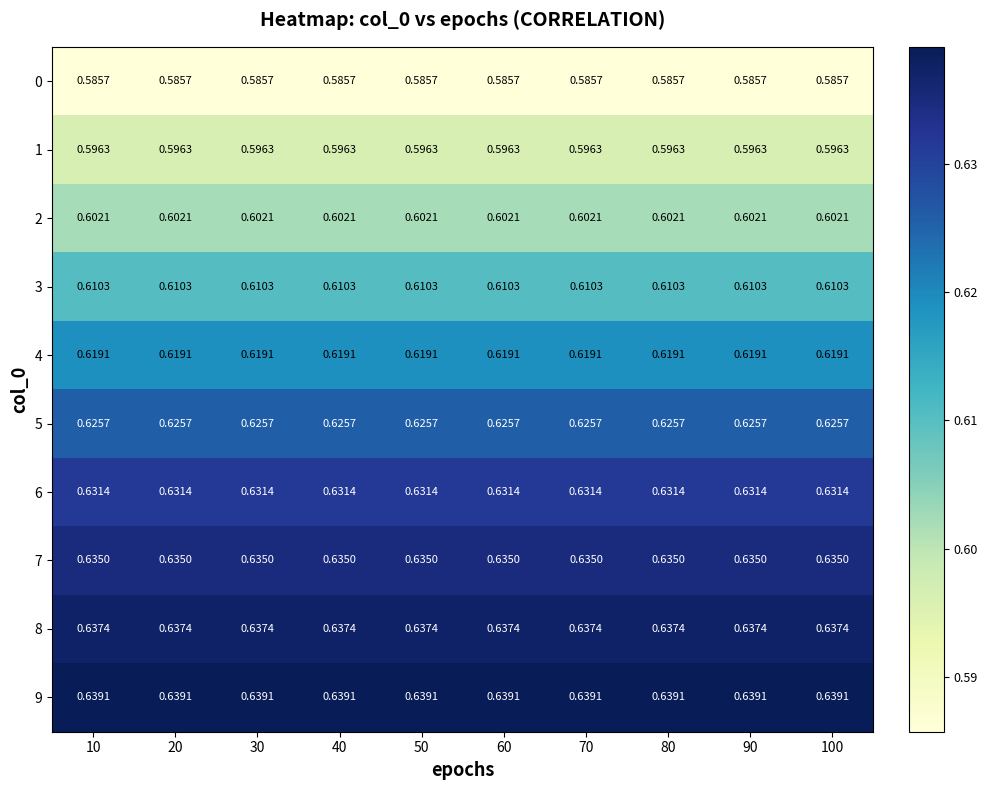

What is the maximum value shown in the chart?

0.6